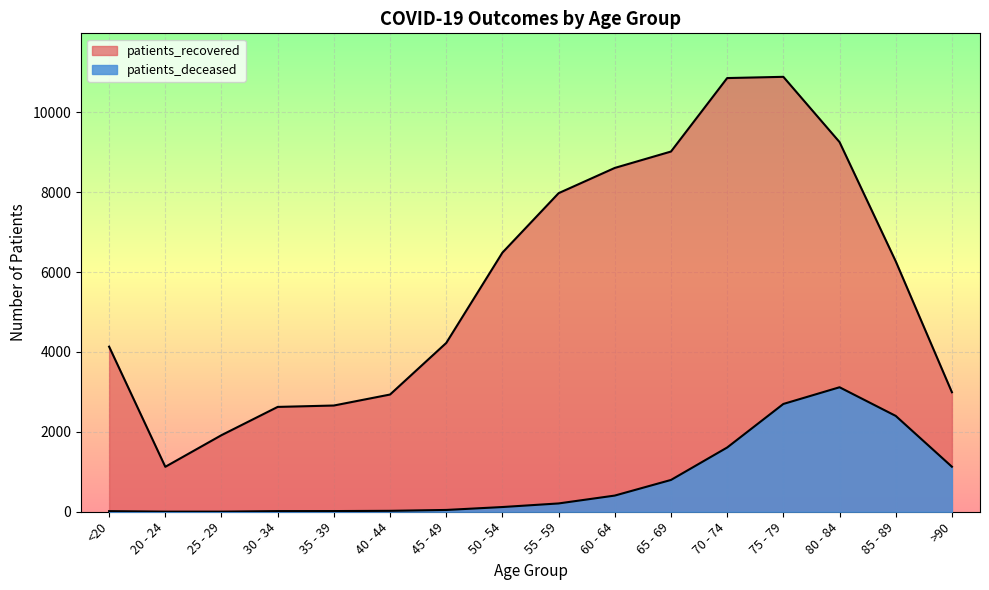

How many values in the patients_deceased series exceed 208?

7